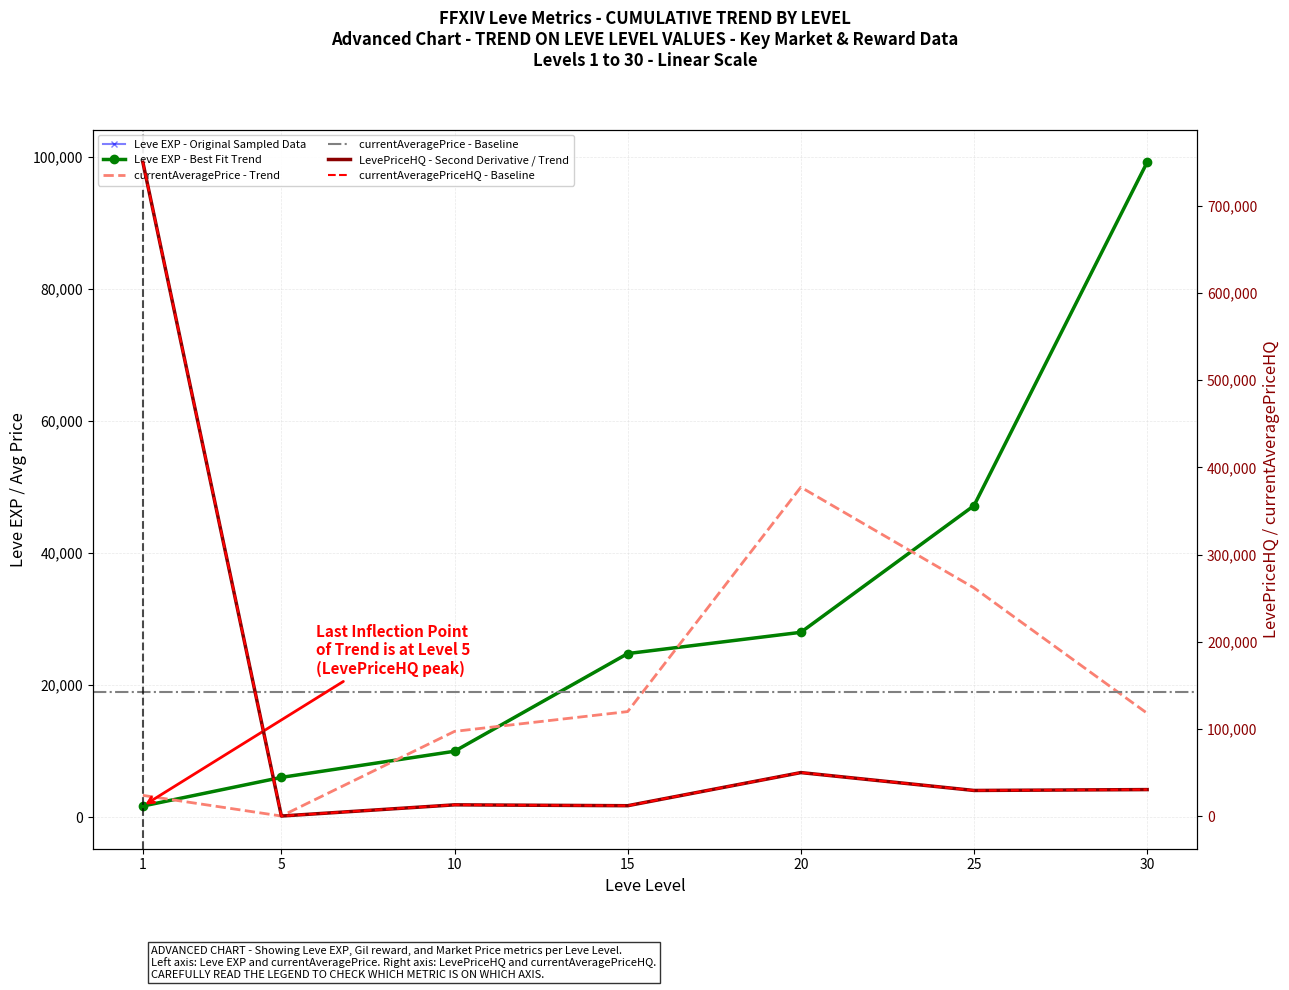

What is the value of the LevePriceHQ point at the 1st from the left?

750000